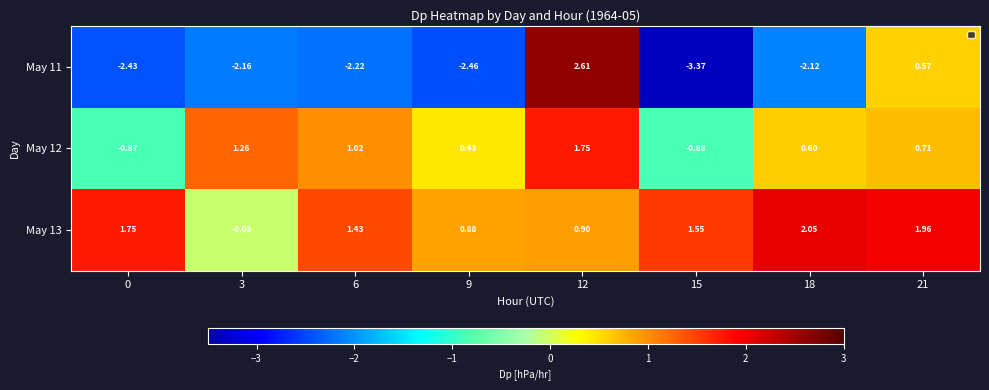

Between 9 and 18, which is larger?

18